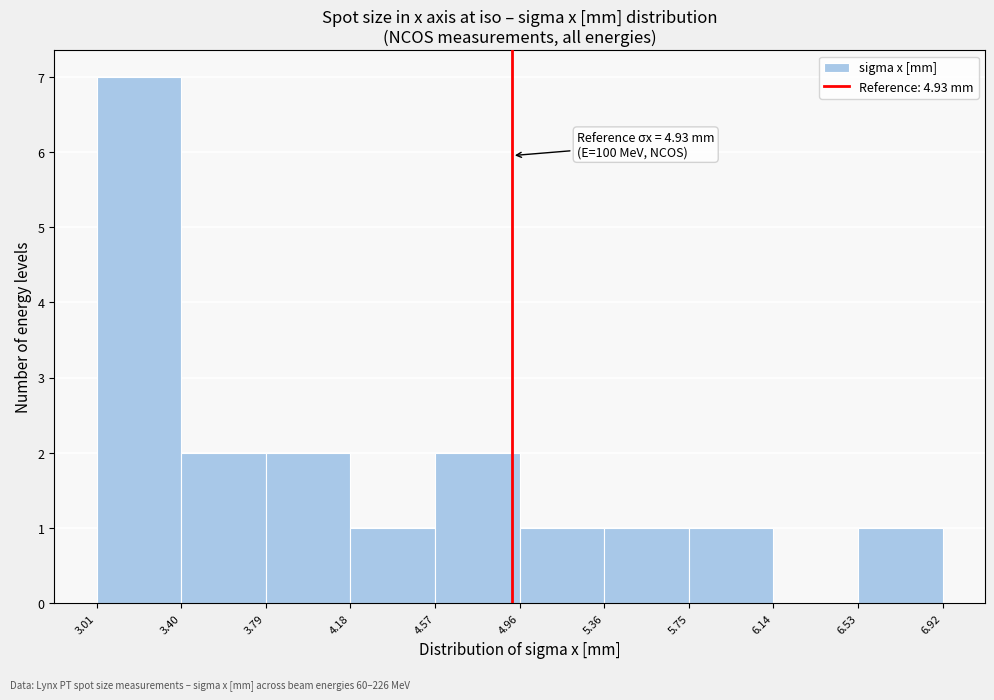

Over which range of the x-axis is the bar tallest?

3.01 to 3.40